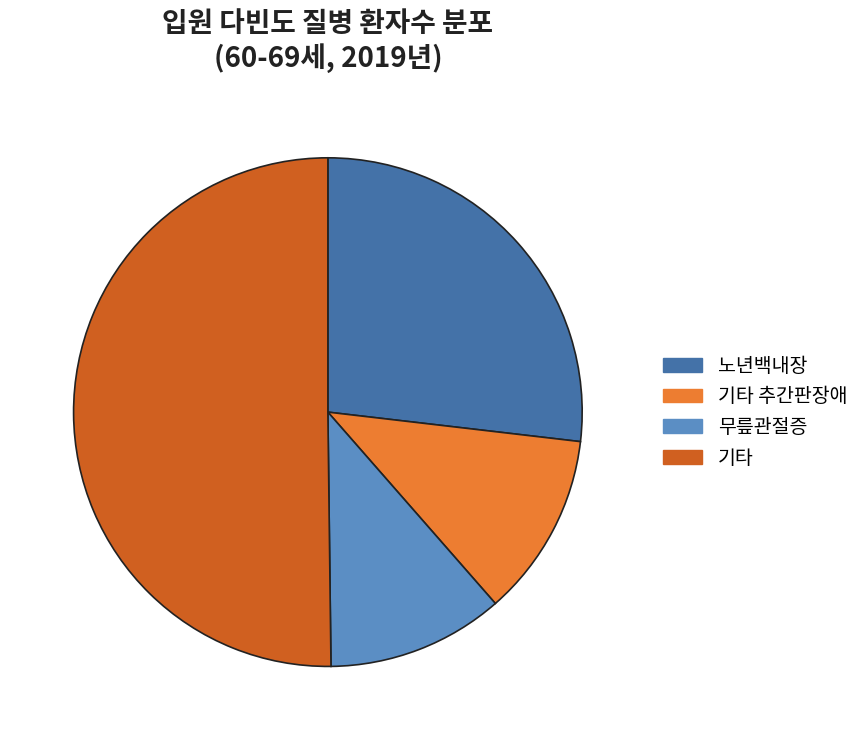

Approximately how many times larger is the value at 노년백내장 compared to 기타 추간판장애?

2.3